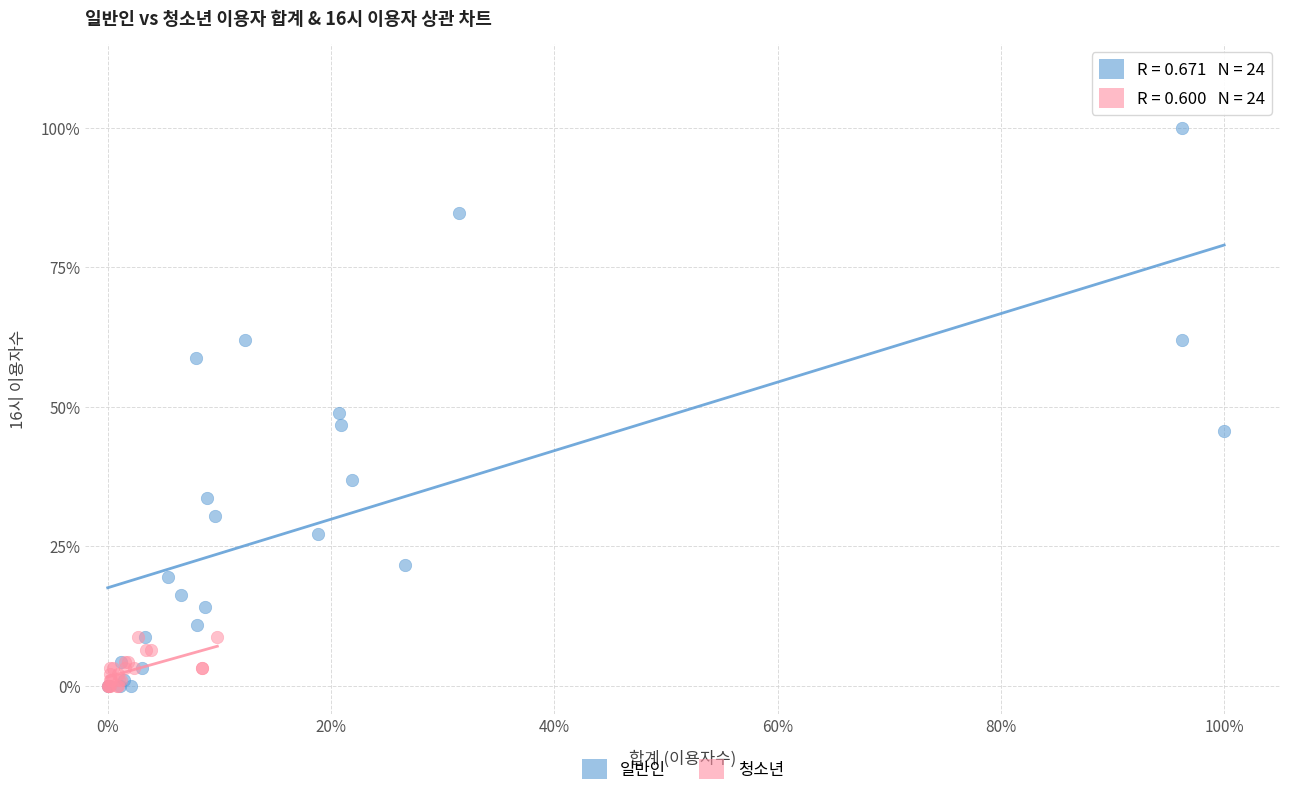

Which series contains the highest Y value?

일반인